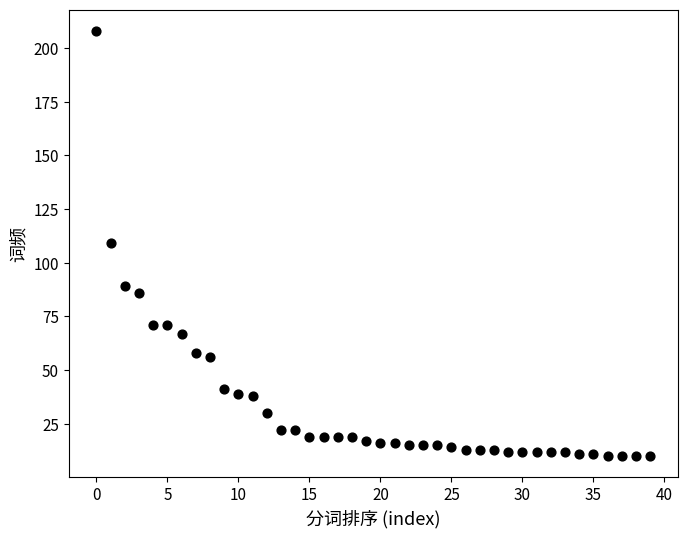

What is the range of Y values (max minus min)?

198